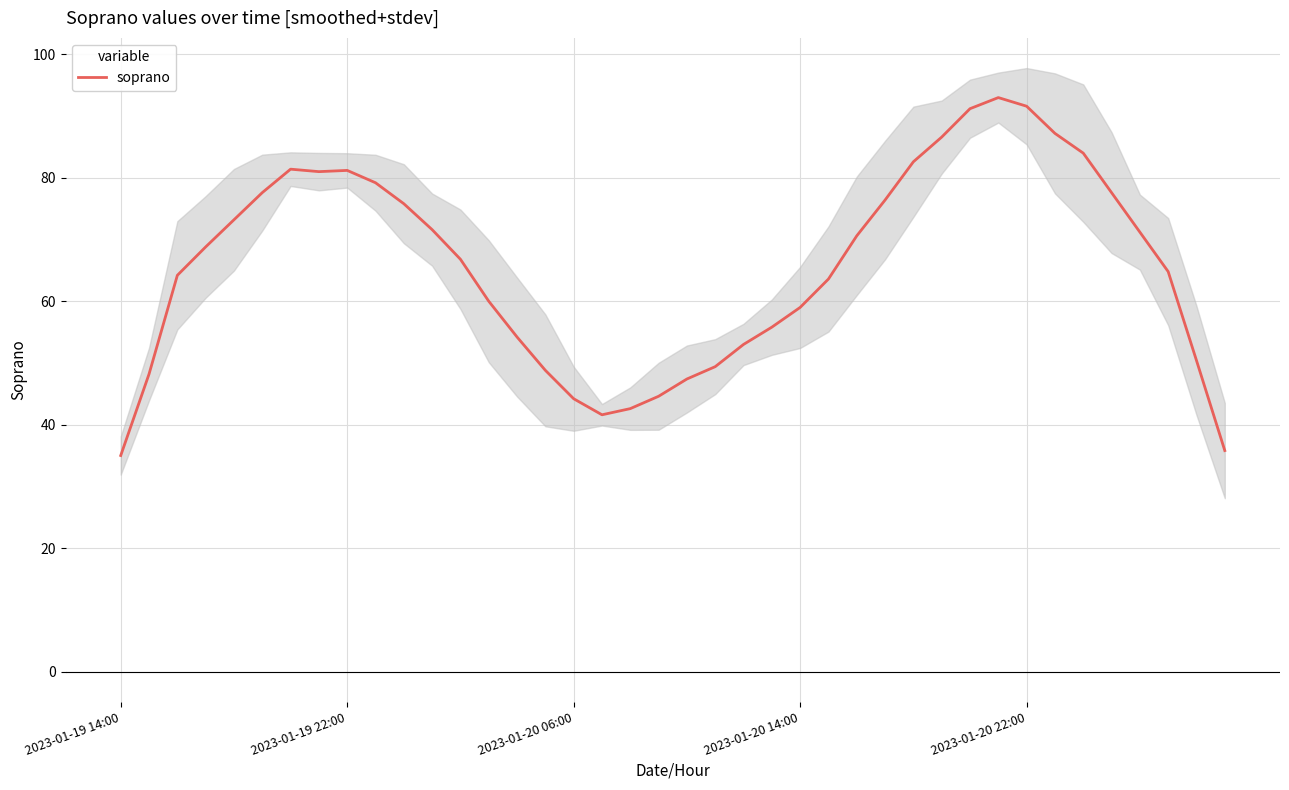

What value does the data have at 26?

70.6